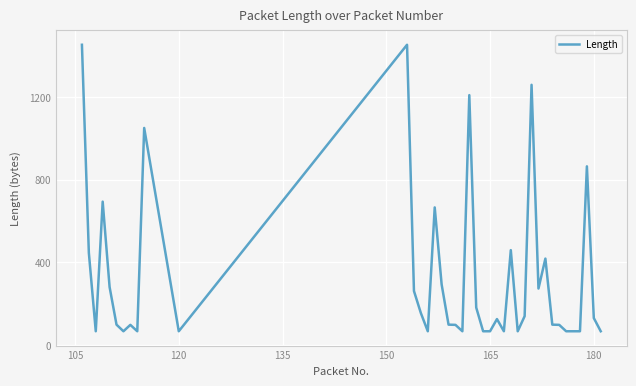

What is the maximum value shown in the chart?

1454